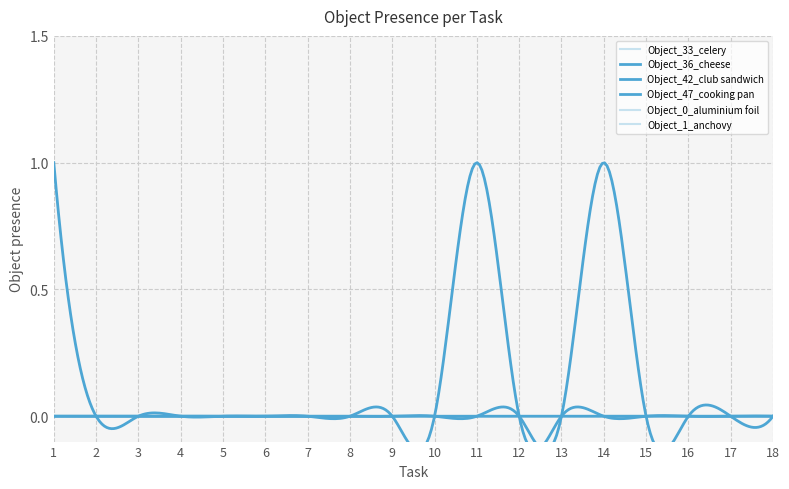

How many lines are shown in the chart?

6